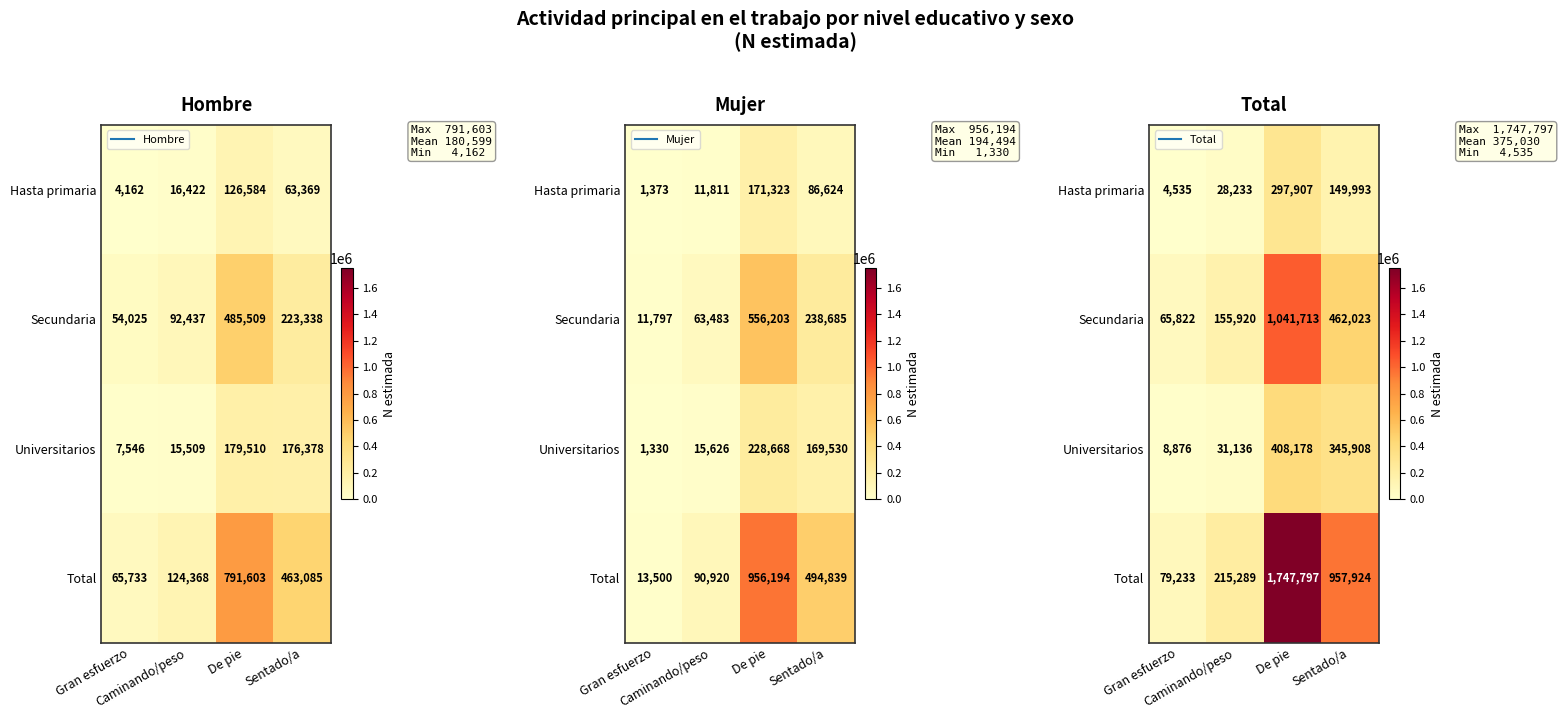

Between Caminando/peso and Sentado/a, which series saw the biggest shift?

Total